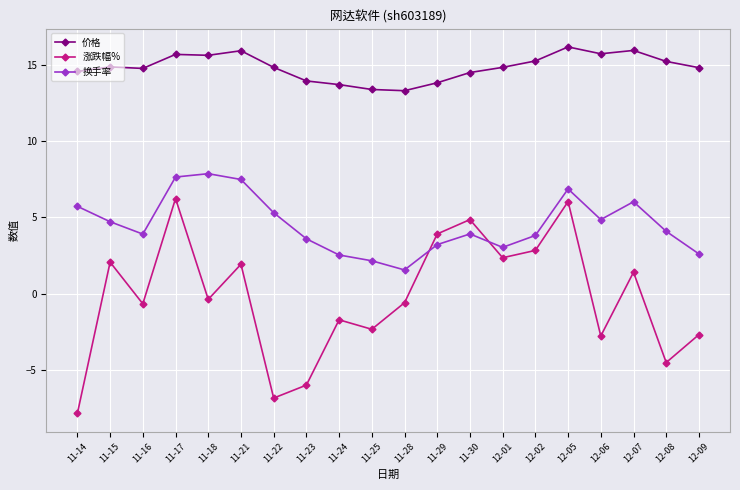

What is the greatest value displayed?

16.2